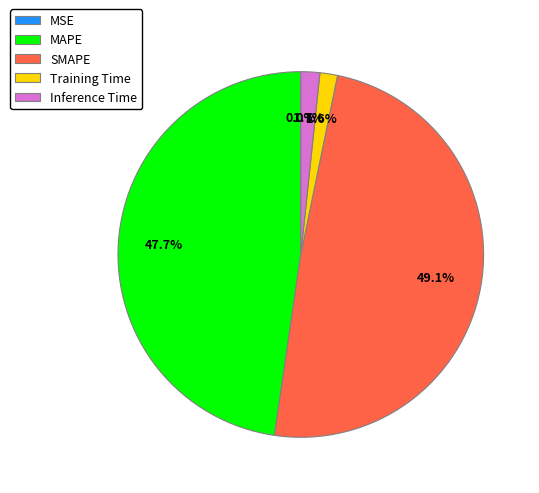

Which has a higher value, SMAPE or MAPE?

SMAPE